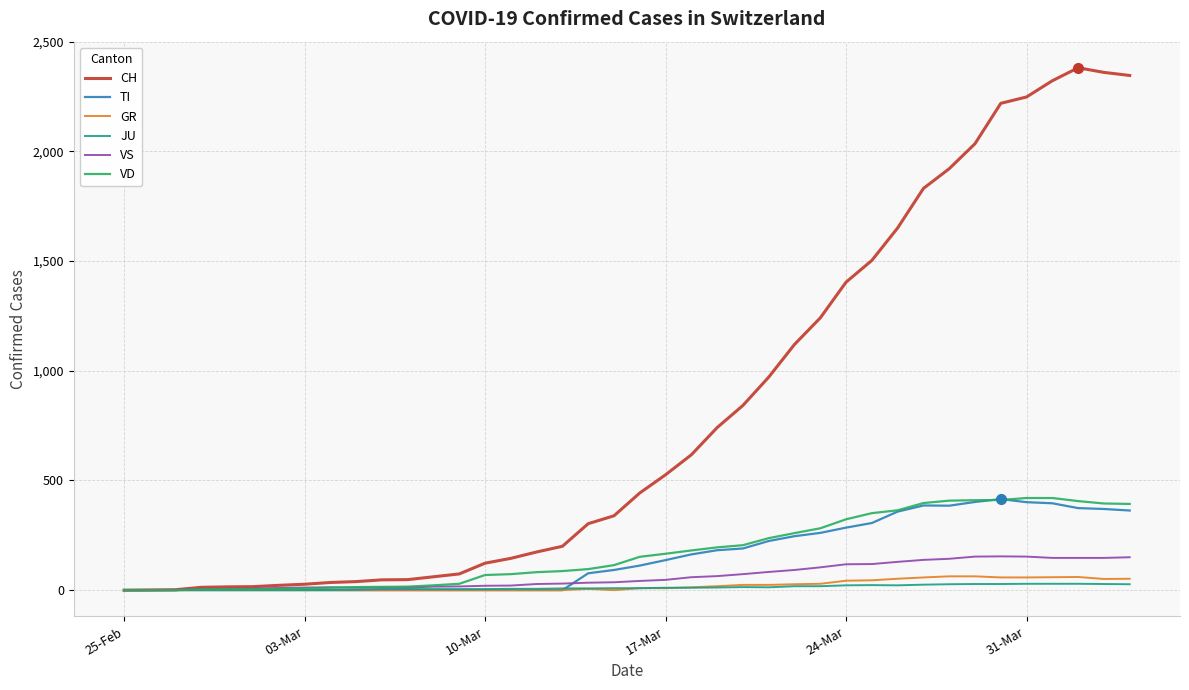

Which series has the largest total across all categories?

CH